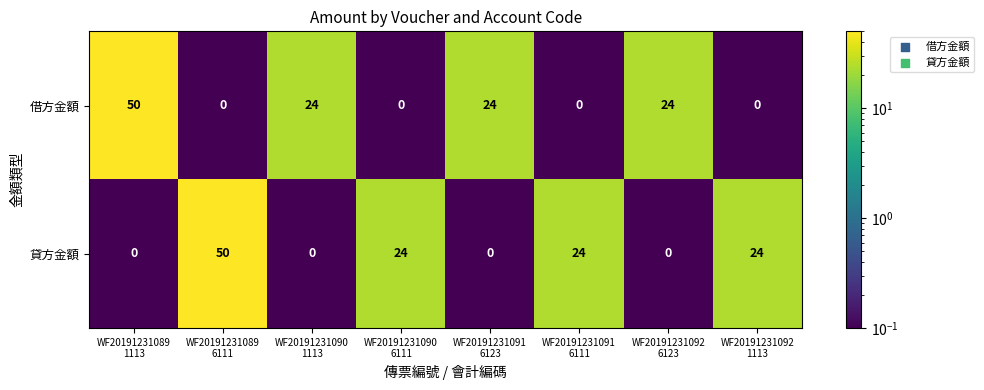

How many 借方金額 values are between 0 and 24?

7